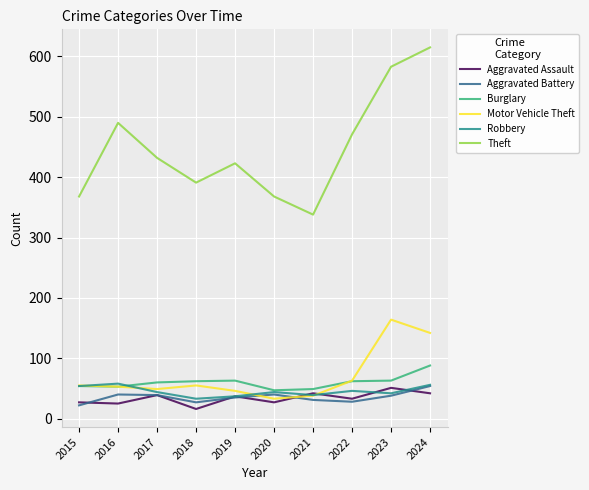

True or false: Theft and Robbery cross at least once.

False